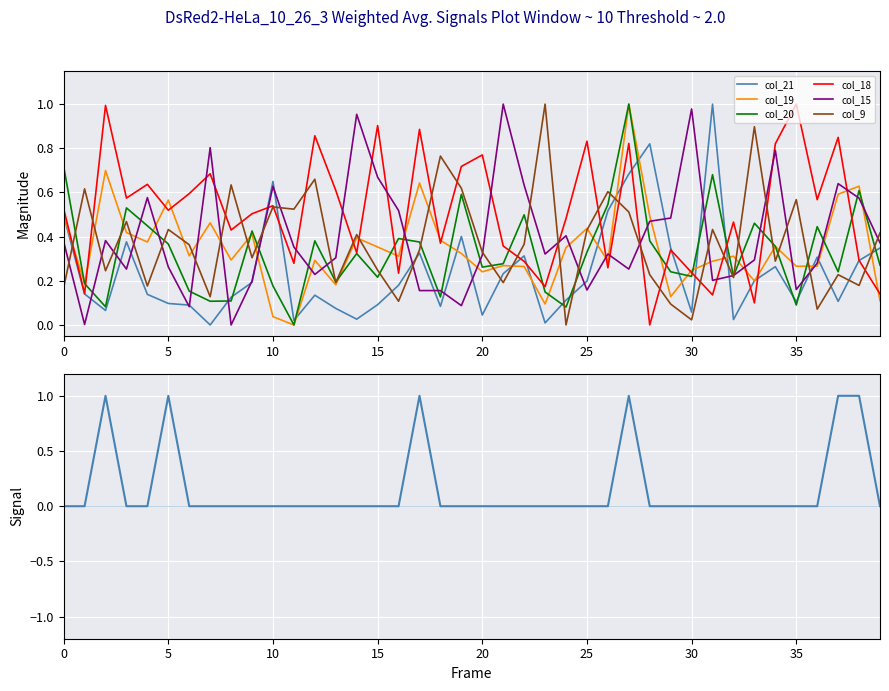

Is it true that col_15 equals 0.1 at 10?

False